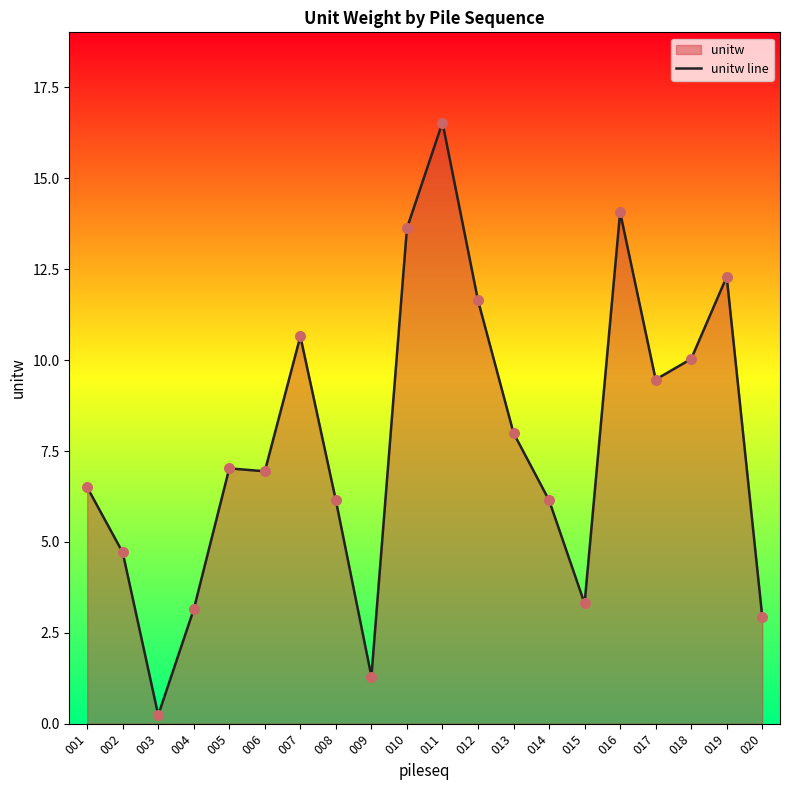

What is the ratio of the value at 019 to the value at 014?

2.0